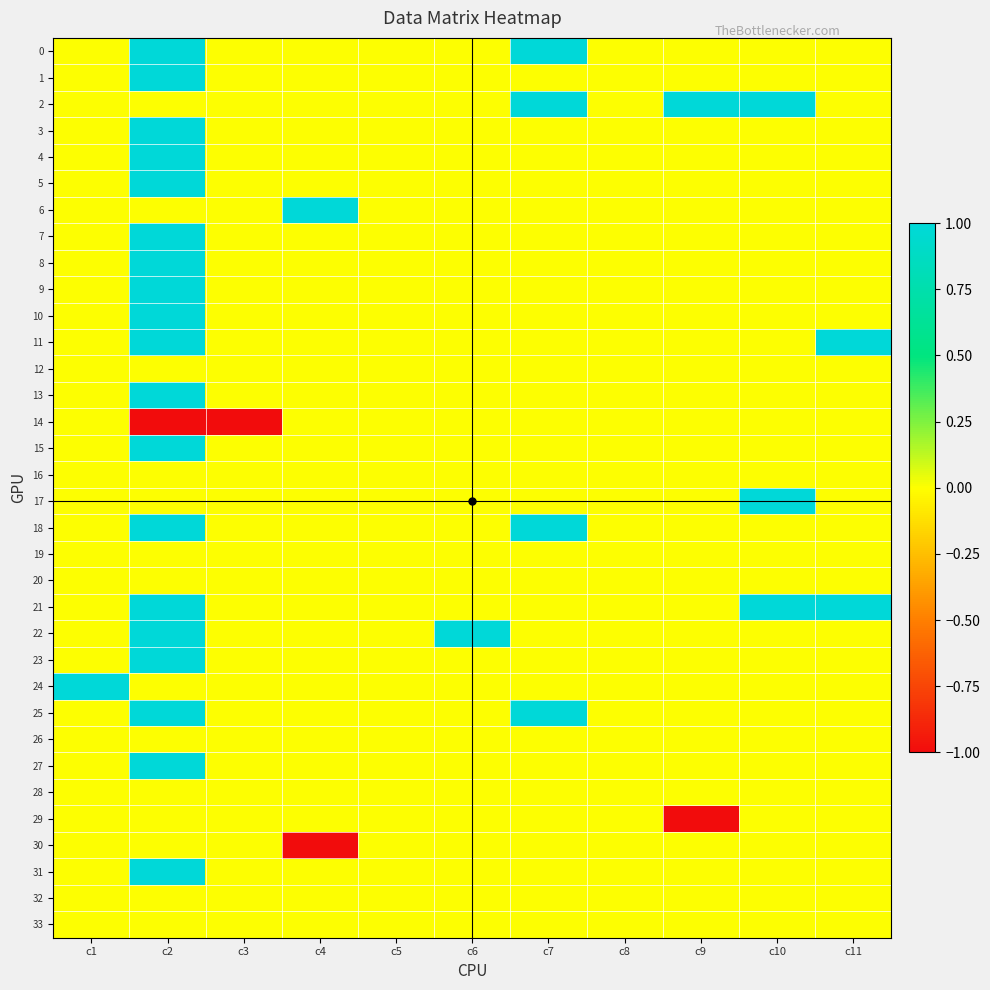

Which series has the largest total across all categories?

2